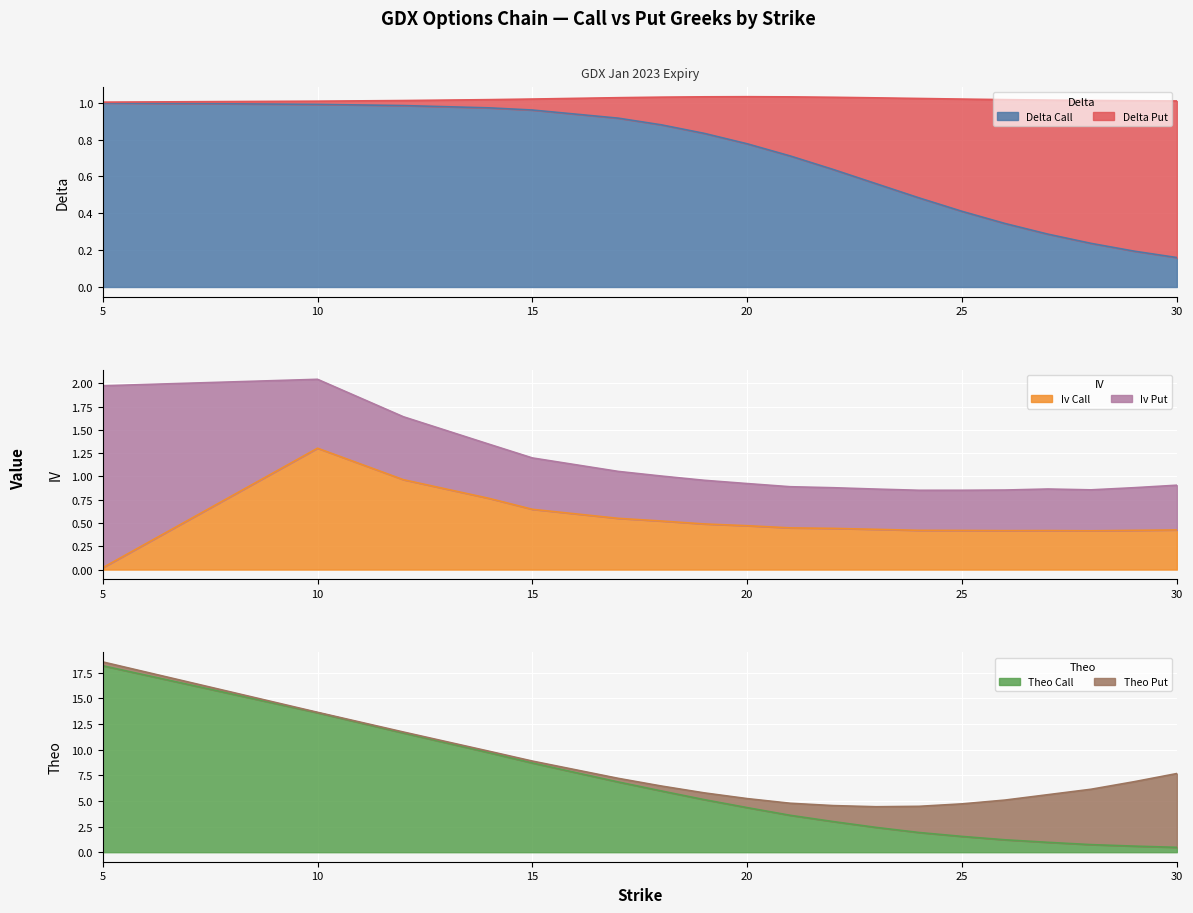

Where do delta_call and iv_call first cross each other?

5 and 10